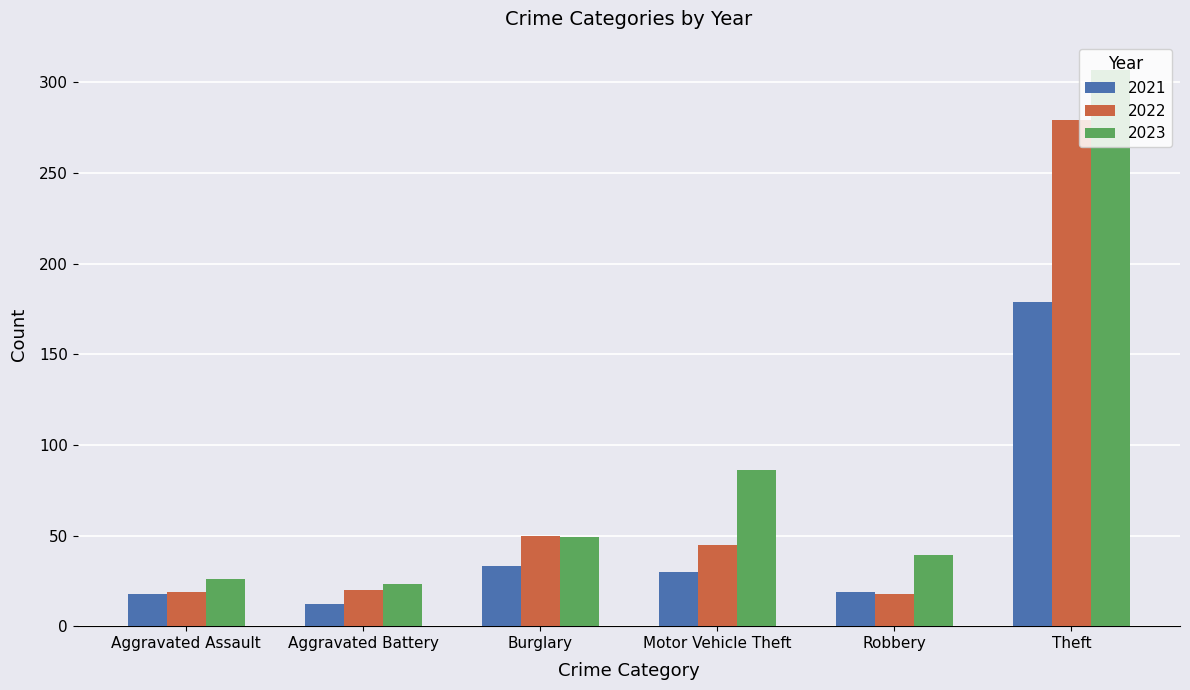

The 2023 series shows 6 at Aggravated Battery. True or false?

False